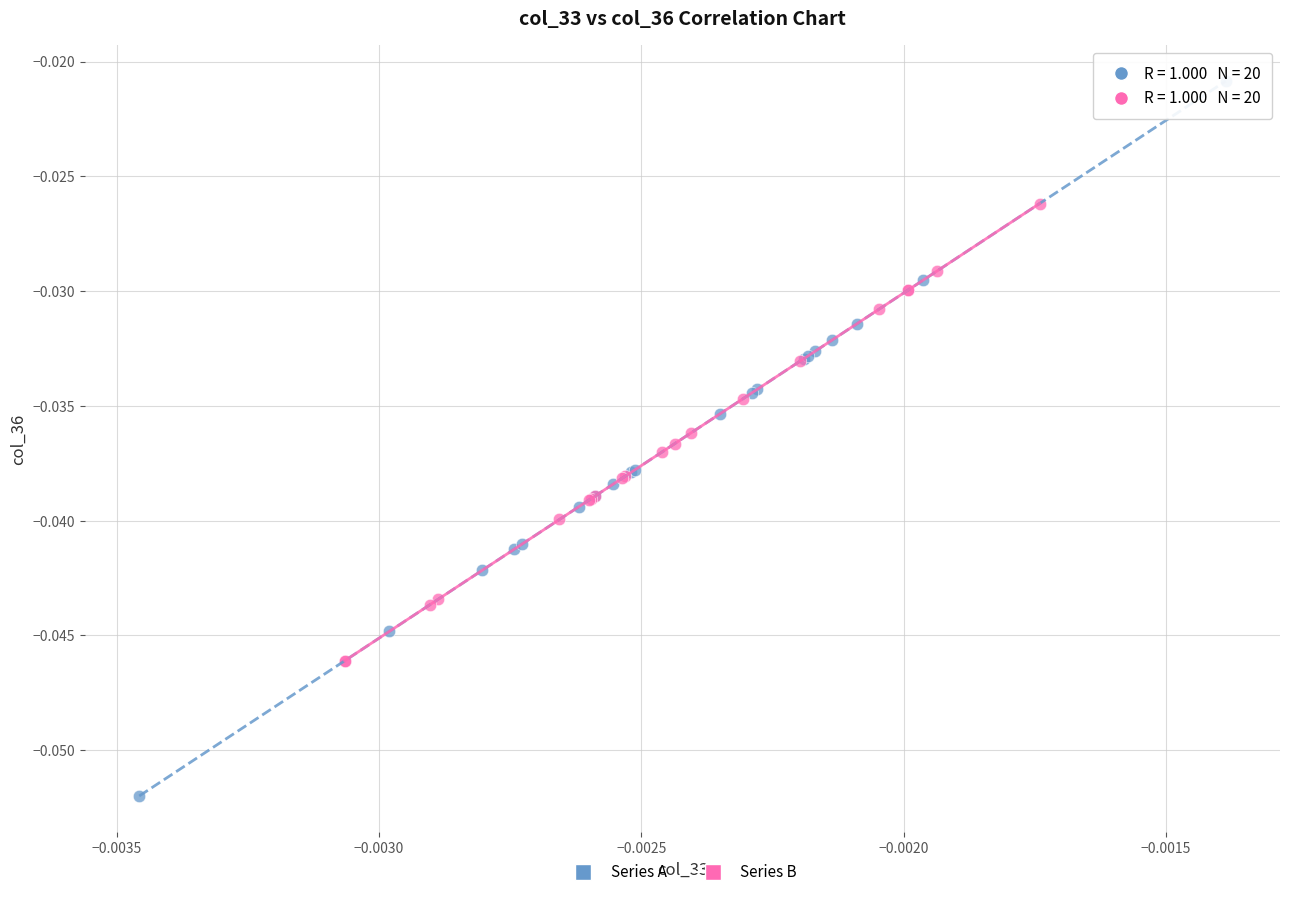

Which series reaches the minimum Y coordinate?

Series A